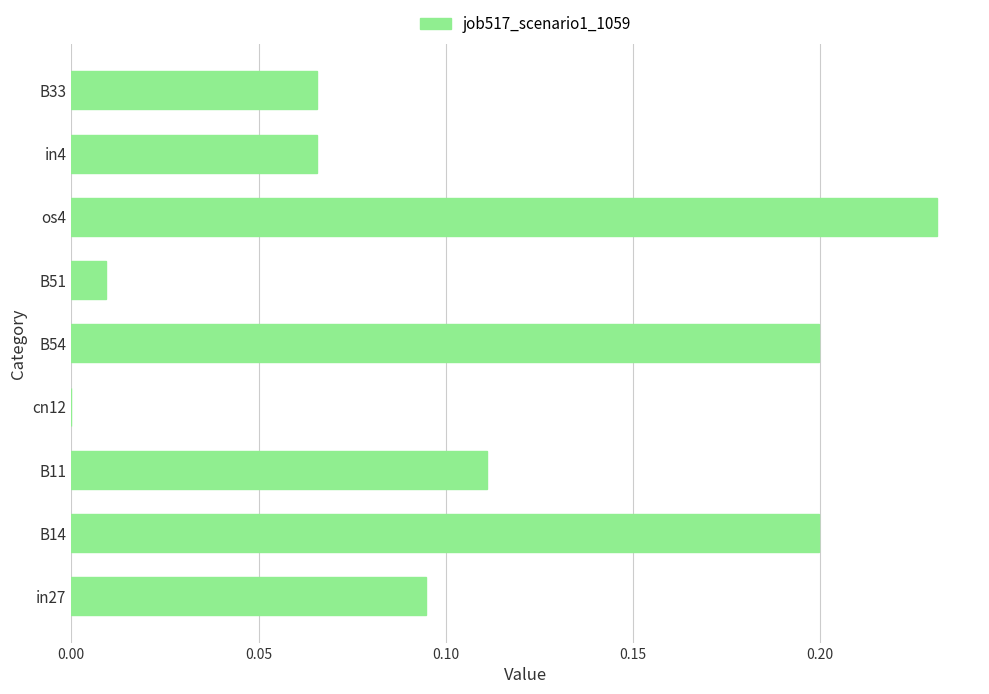

What is the sum of all values?

1.0